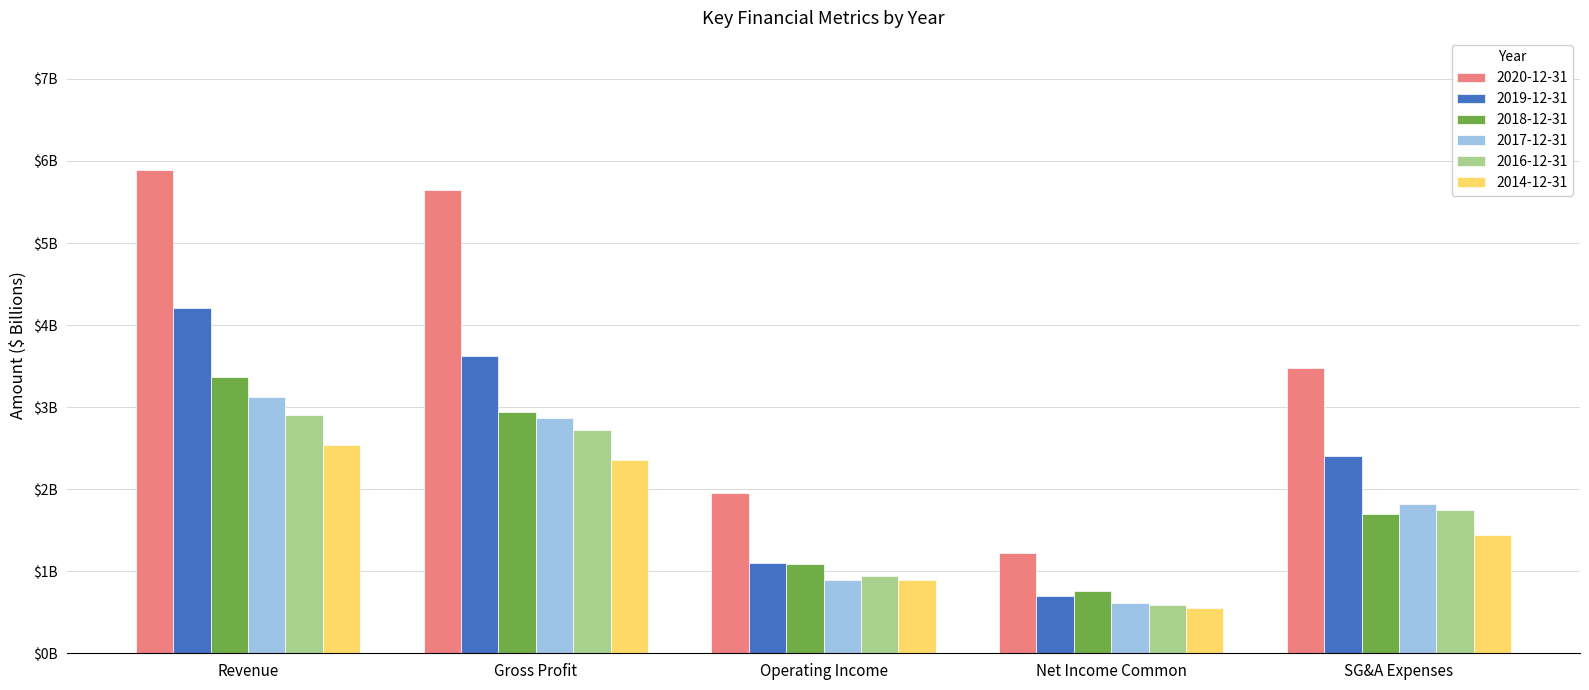

Read the 2019-12-31 value at Revenue.

4.2